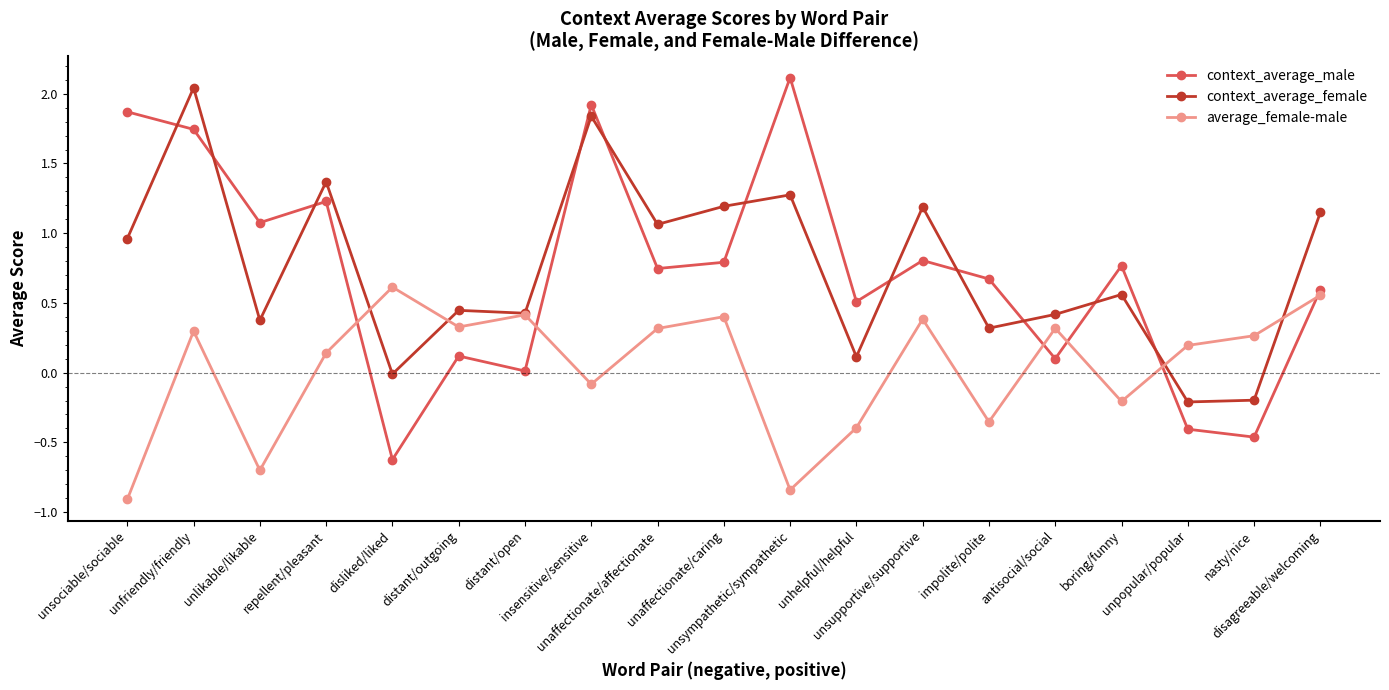

What is the minimum value for context_average_male?

-0.6